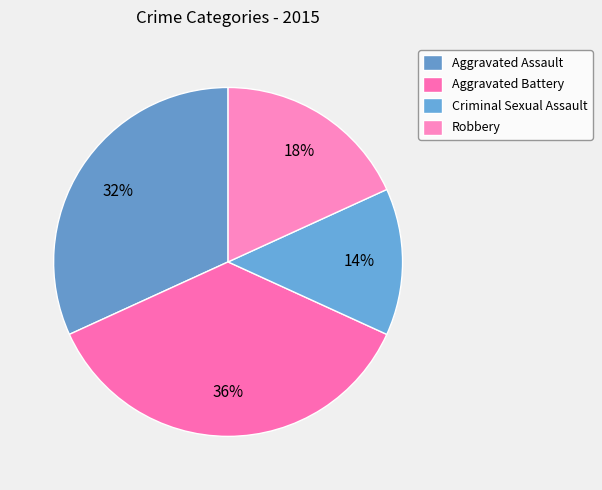

Do Robbery and Criminal Sexual Assault together represent more than half of the pie?

No